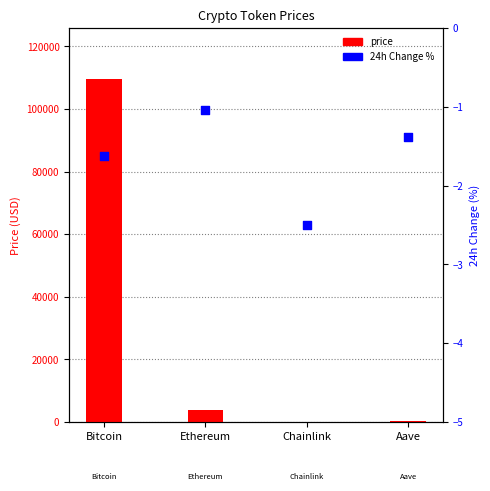

At how many categories does at least one series exceed 5816?

1